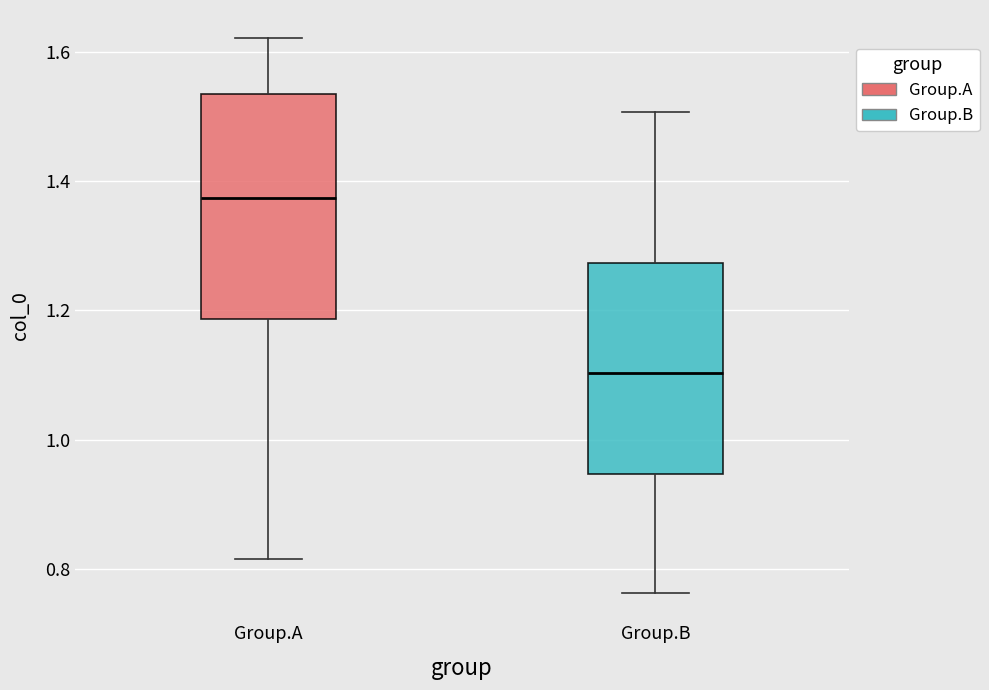

Reading left to right, transcribe this box plot: for each box, give where its median line is, the range the box spans, and where its two whiskers end, as read against the y-axis. The values are not printed on the chart, so give them approximately, as read against the axis.

Group.A: median 1.38, box 1.18 to 1.54, whiskers 0.82 to 1.62
Group.B: median 1.10, box 0.94 to 1.28, whiskers 0.76 to 1.50